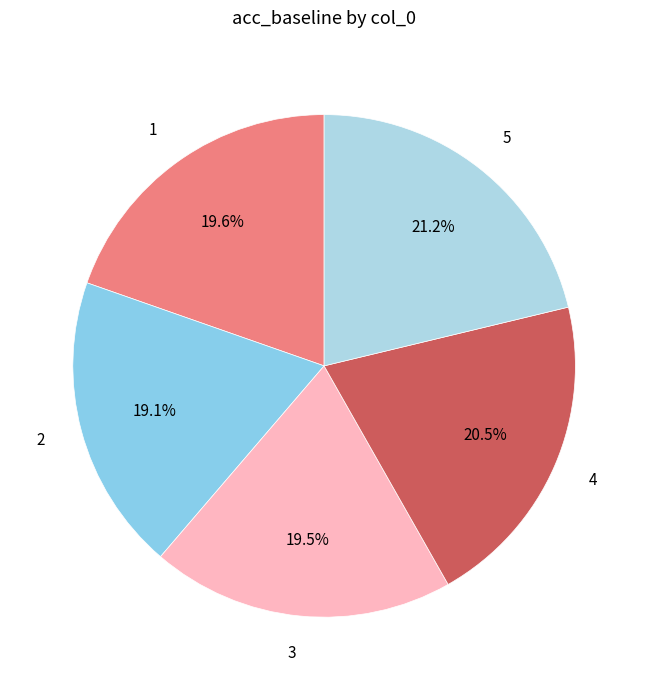

What percentage is NOT represented by 2?

80.9%